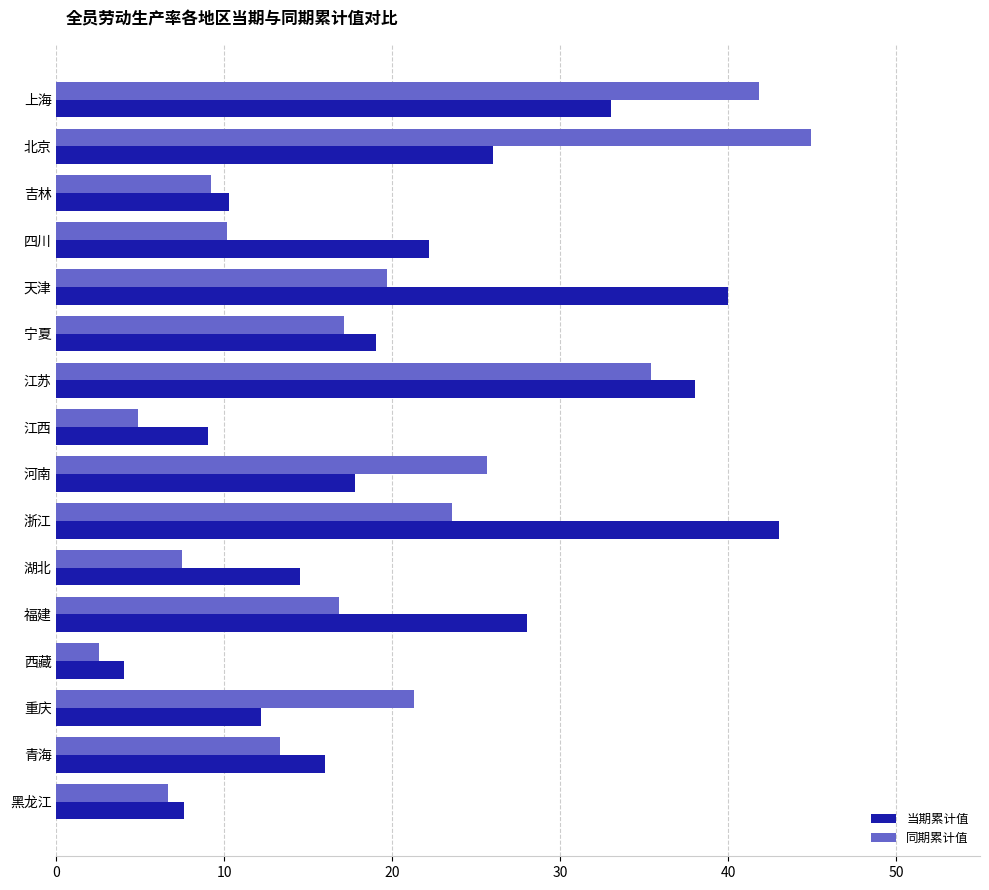

Where is 同期累计值 nearest to the value 23?

浙江